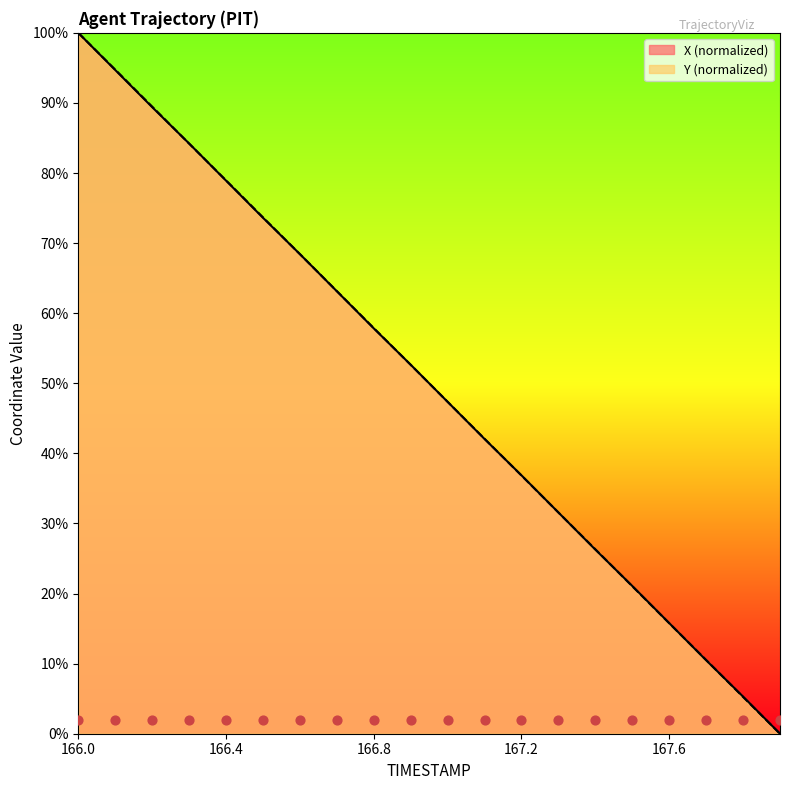

At how many categories does at least one series exceed 91?

2